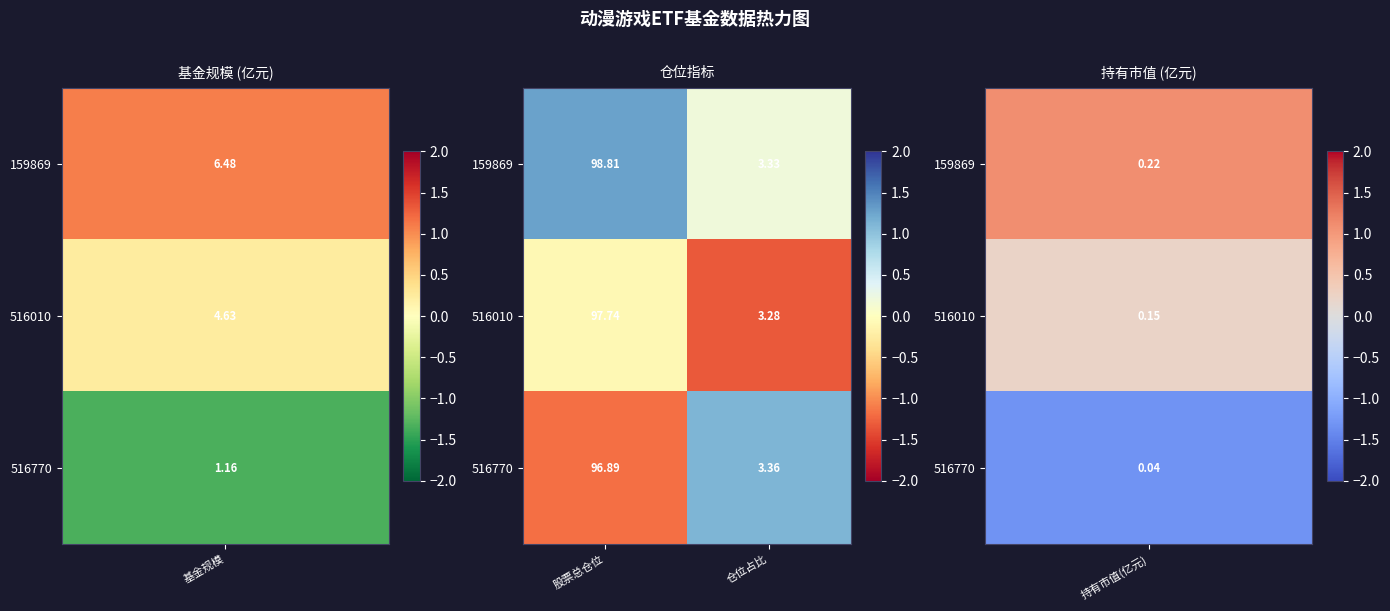

Which category has the highest value in the 516010 series?

股票总仓位